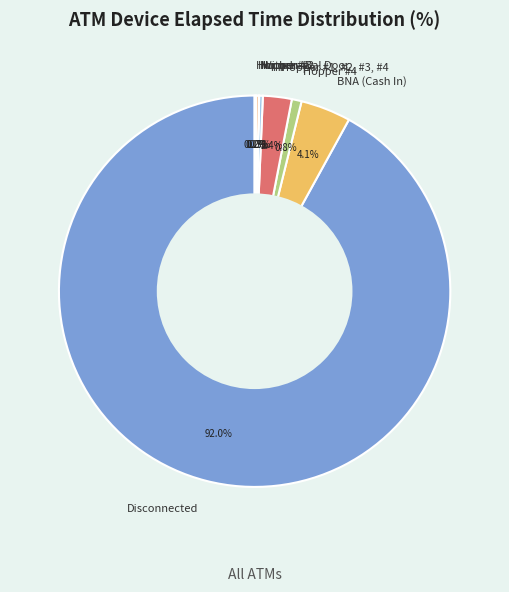

The BNA (Cash In) slice represents 4% of the pie. True or false?

True